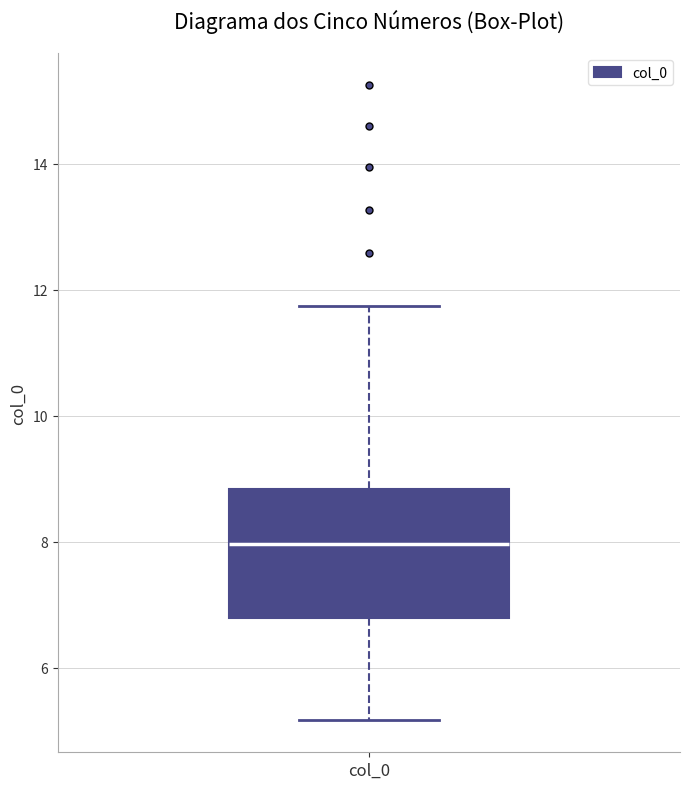

Where does the lower whisker of the box for col_0 end on the y-axis? The values are not printed on the chart, so give them approximately, as read against the axis.

5.2